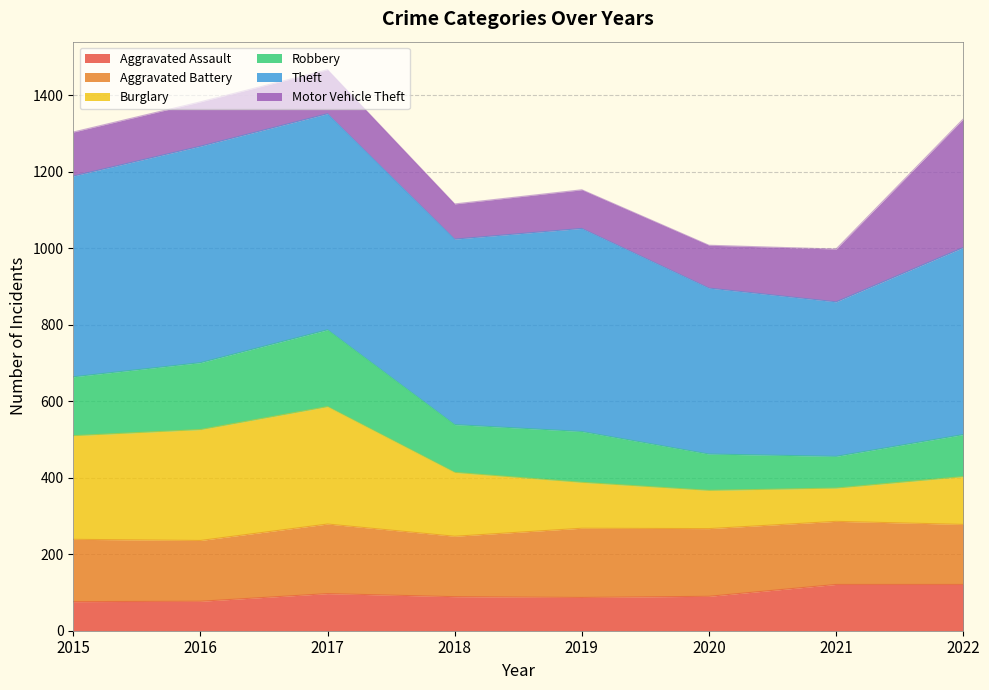

Is it true that Aggravated Assault equals 32 at 2021?

False